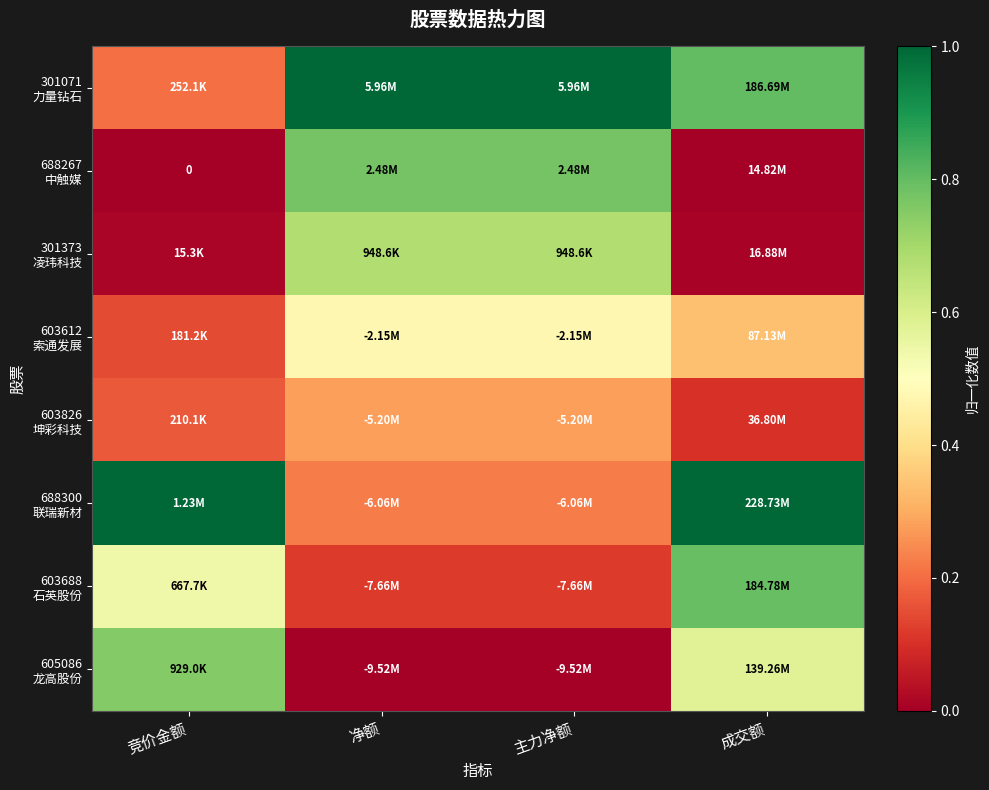

How many data points in 605086 龙高股份 are above 0?

2